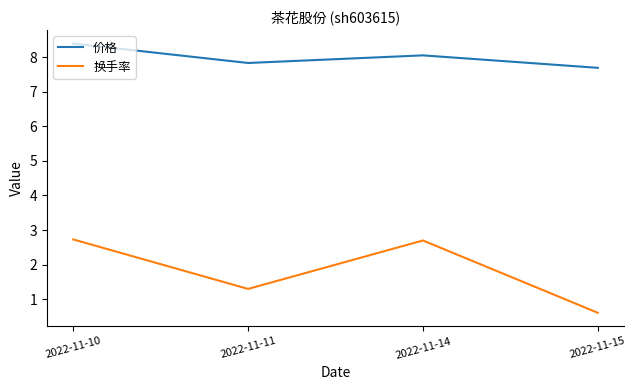

True or false: 价格 and 换手率 cross at least once.

False